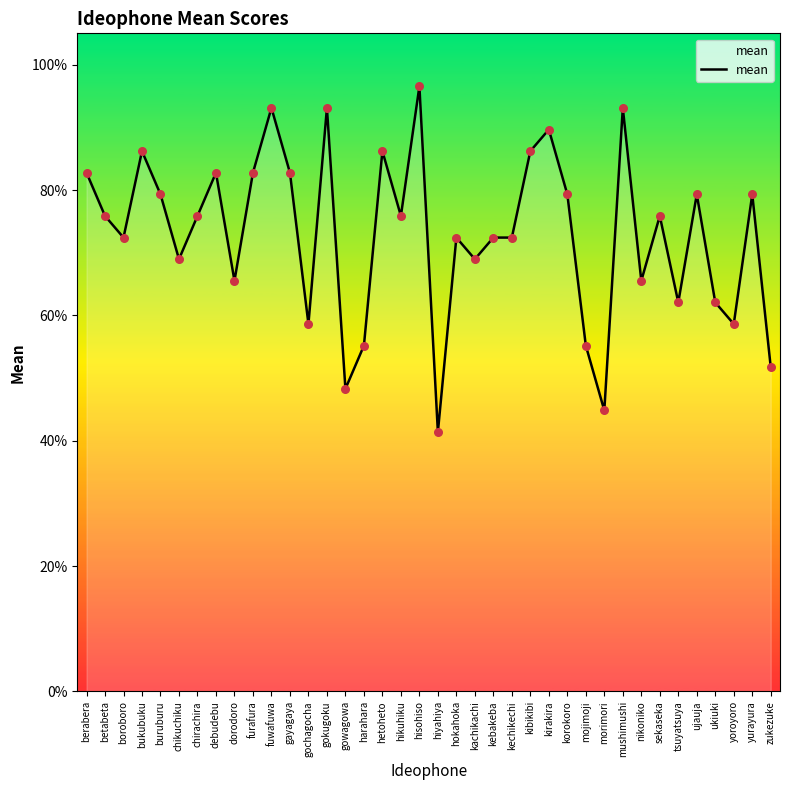

Which has a higher value, nikoniko or harahara?

nikoniko